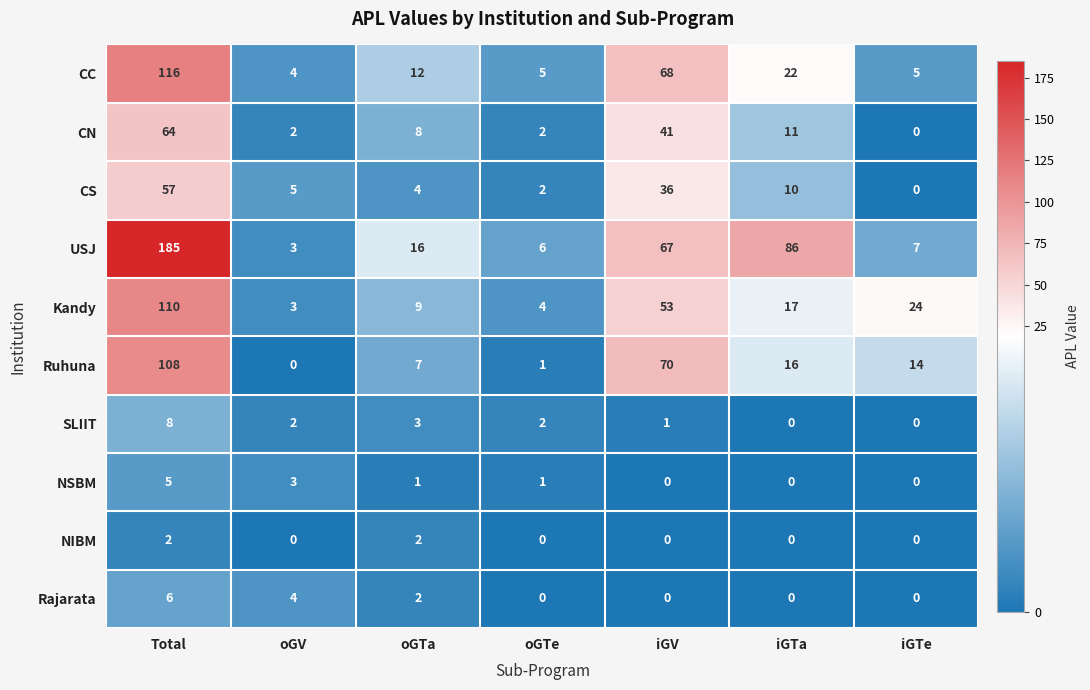

What is the sum of all CC values?

232